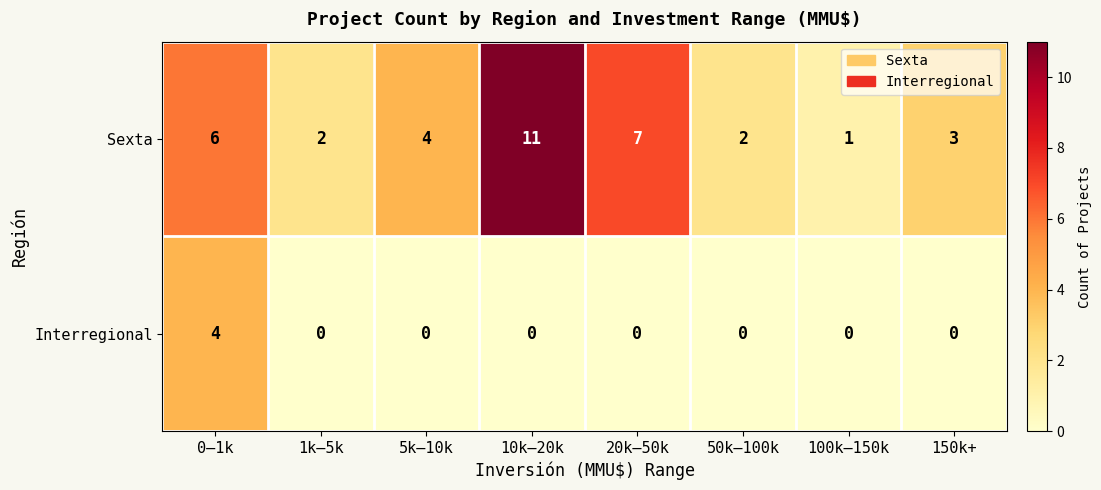

Which label corresponds to the largest value in the chart?

10k–20k